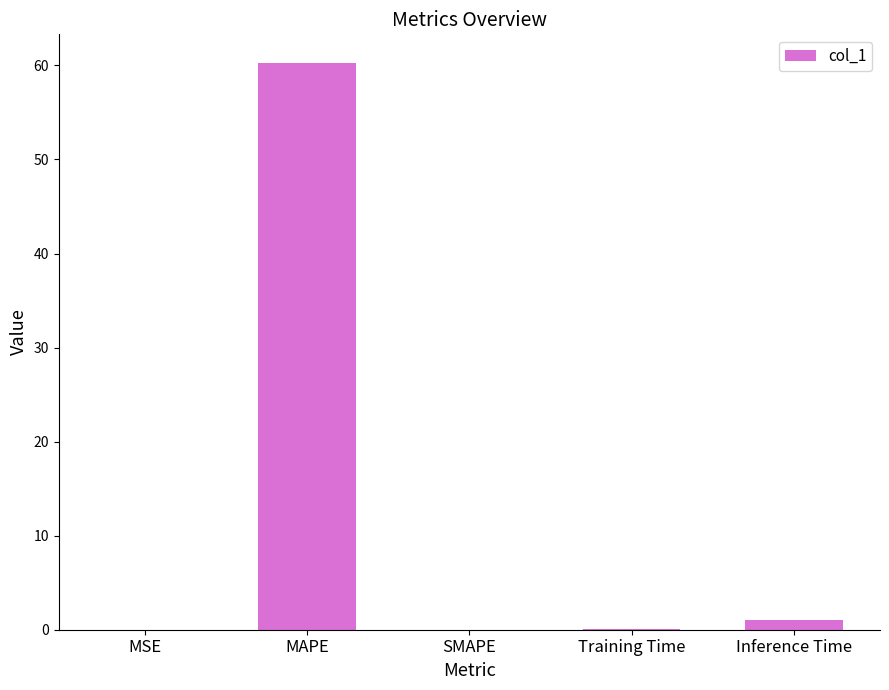

Which label corresponds to the largest value in the chart?

MAPE